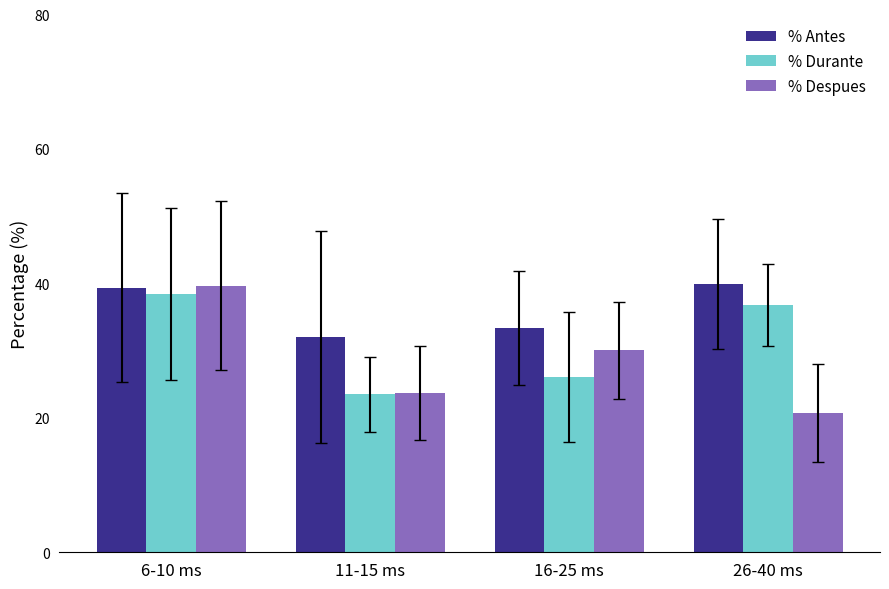

What is the total value across all series at 26-40 ms?

97.3